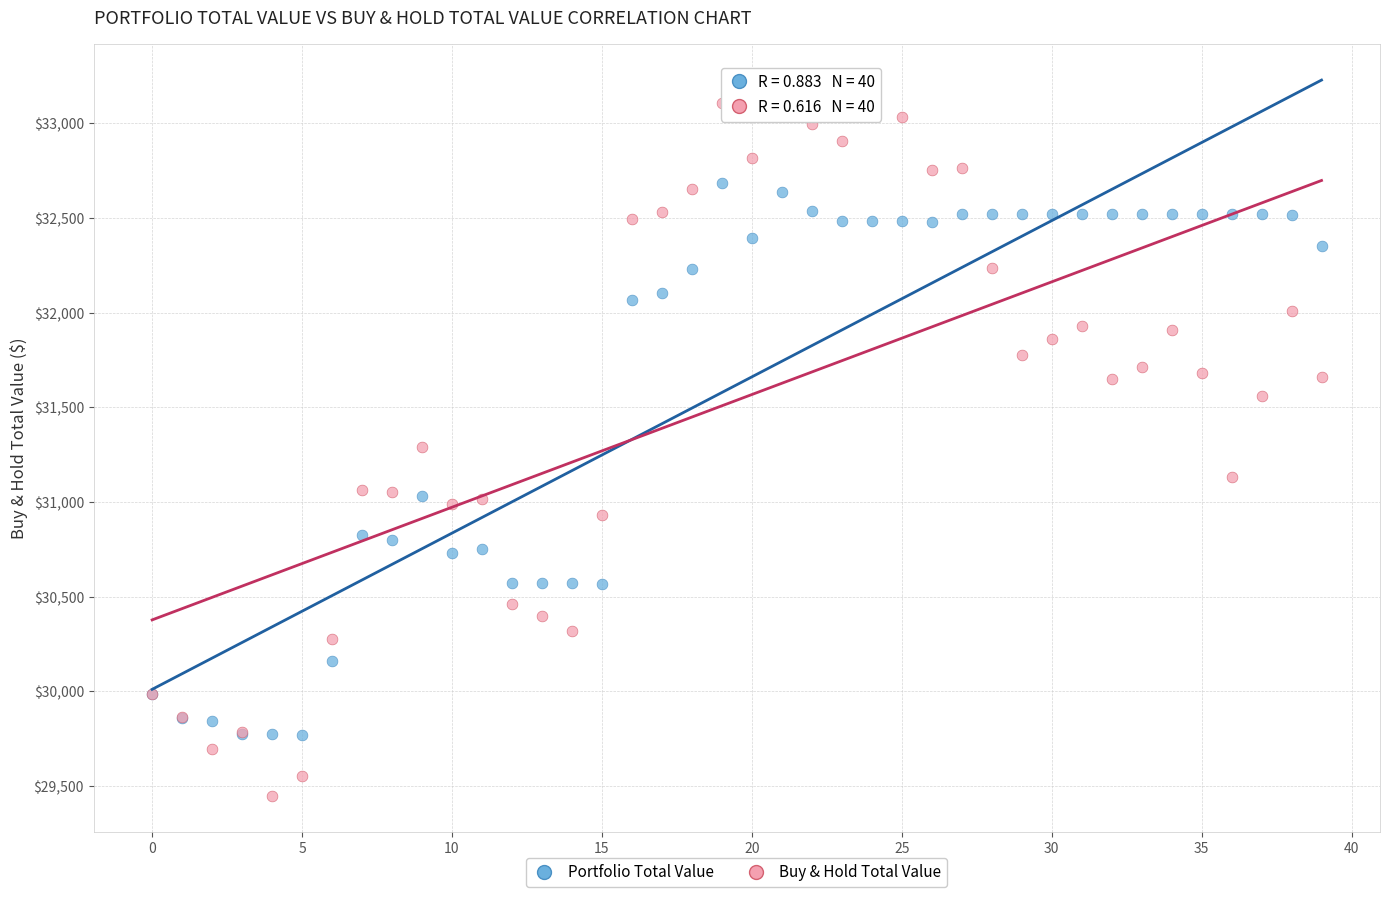

Which series reaches the minimum Y coordinate?

Buy & Hold Total Value